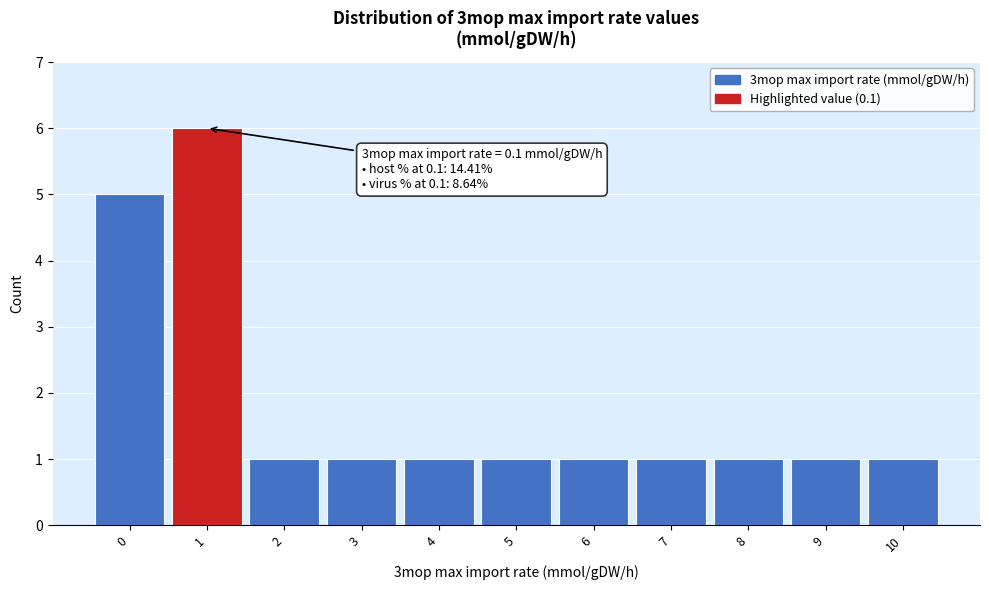

Which range on the x-axis has the tallest bar?

0.5 to 1.5